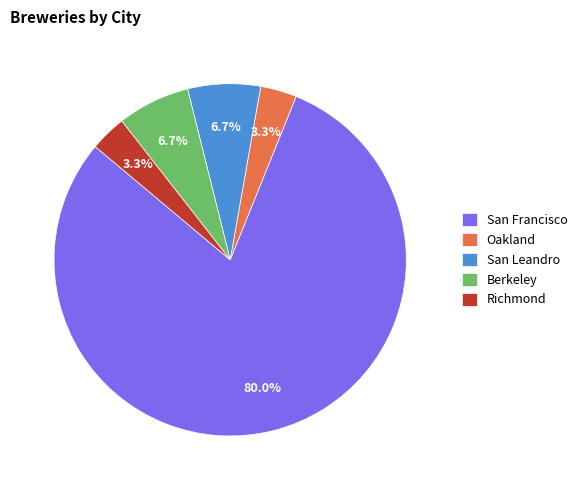

Which category has the biggest portion of the pie?

San Francisco